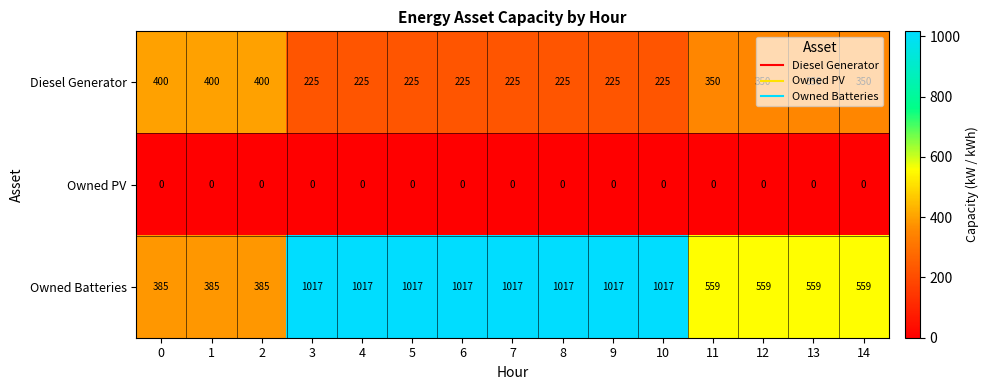

What is the total value across all series at 12?

909